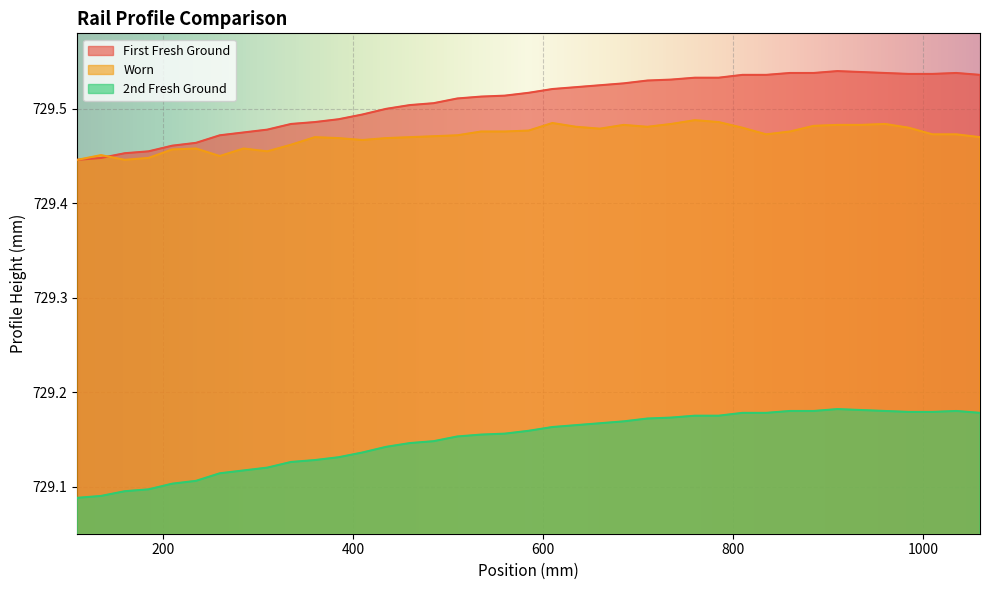

What is the difference between the second highest and second lowest values in the 2nd Fresh Ground series?

0.1